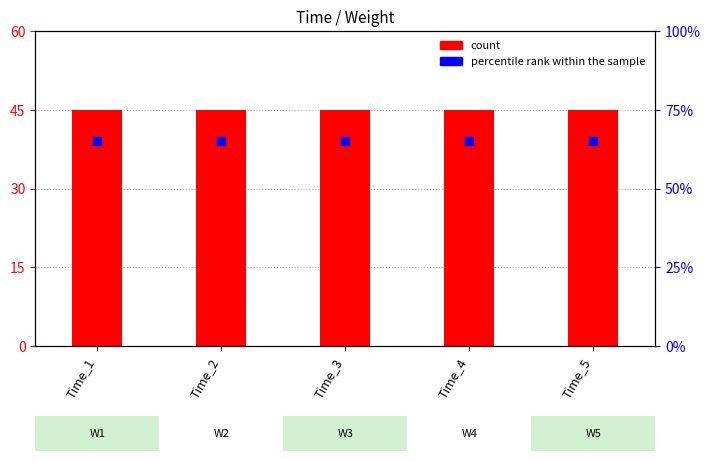

Which series contains the highest Y value?

percentile rank within the sample